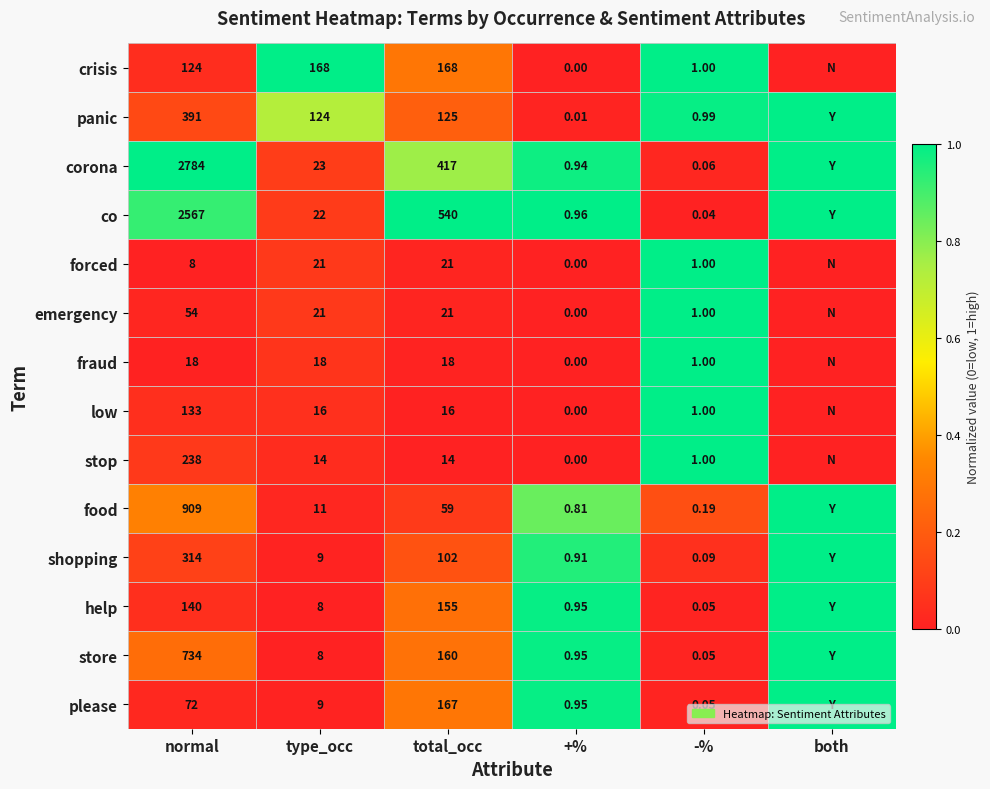

Between type_occ and total_occ, which series saw the biggest shift?

co